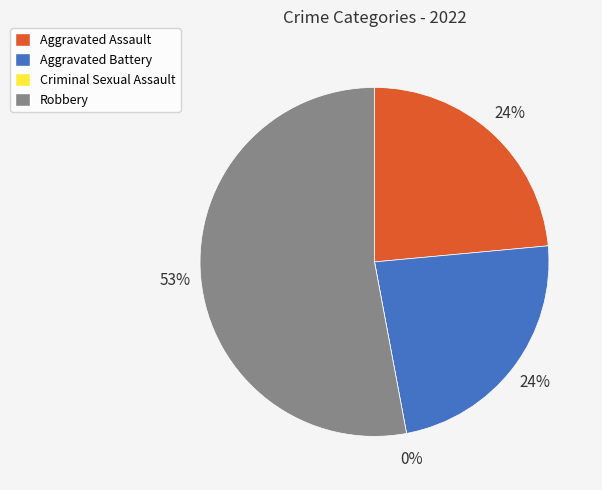

How many slices are in this pie chart?

4